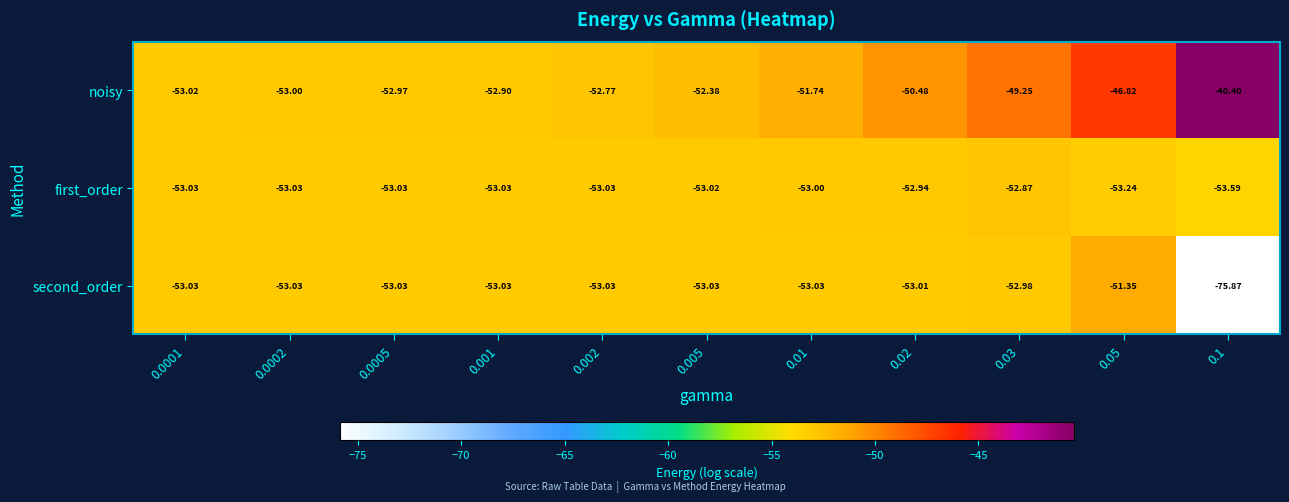

Between 0.03 and 0.05, which series saw the biggest shift?

noisy